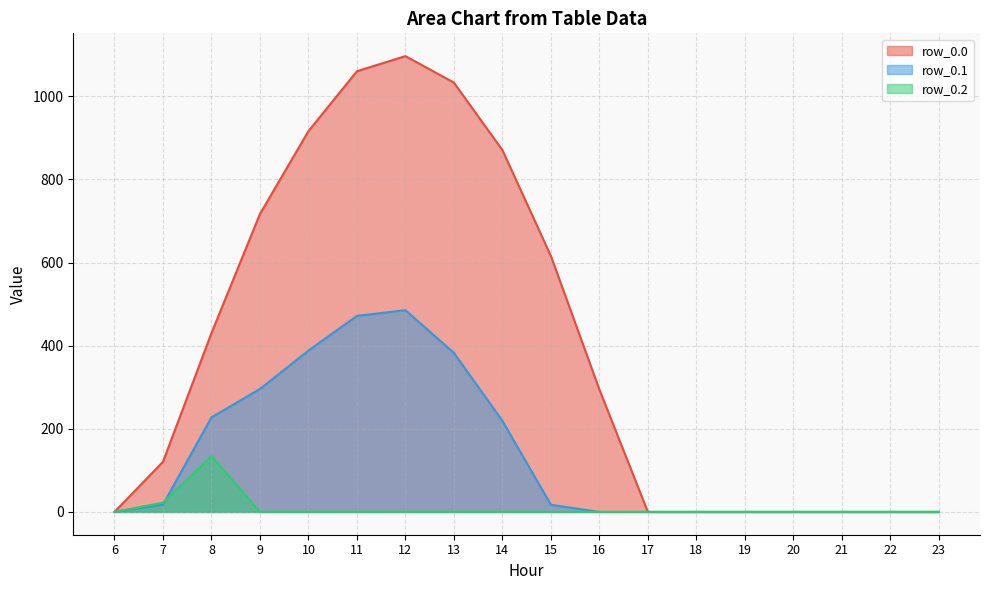

Which category has the lowest value across all series?

6